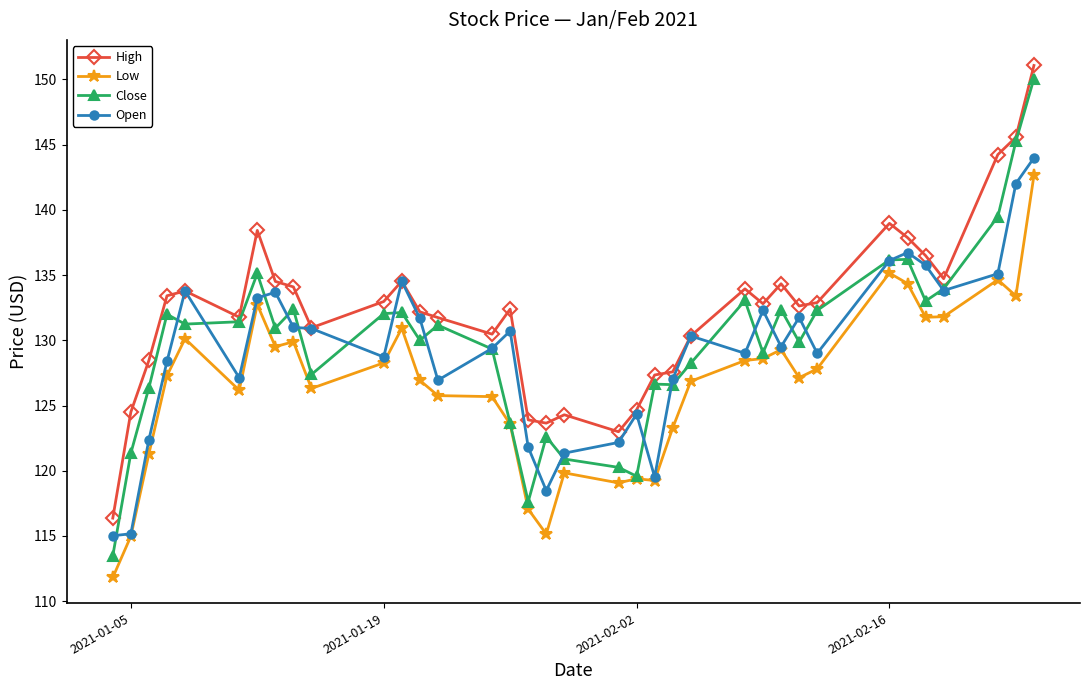

True or false: High and Low cross at least once.

False